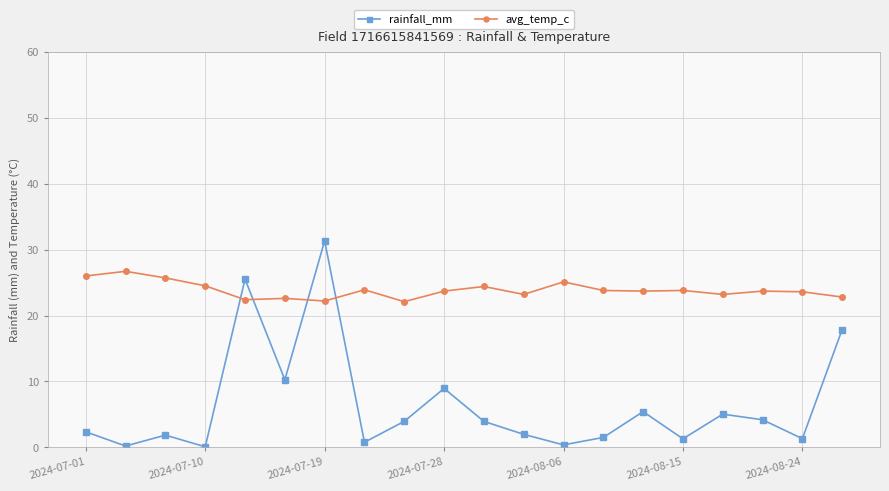

In rainfall_mm, how many points are lower than both neighbors (excluding endpoints)?

7